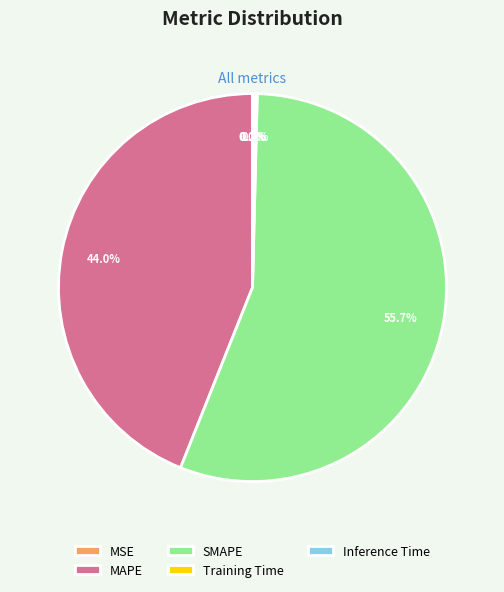

What portion of the pie excludes MAPE?

56.0%